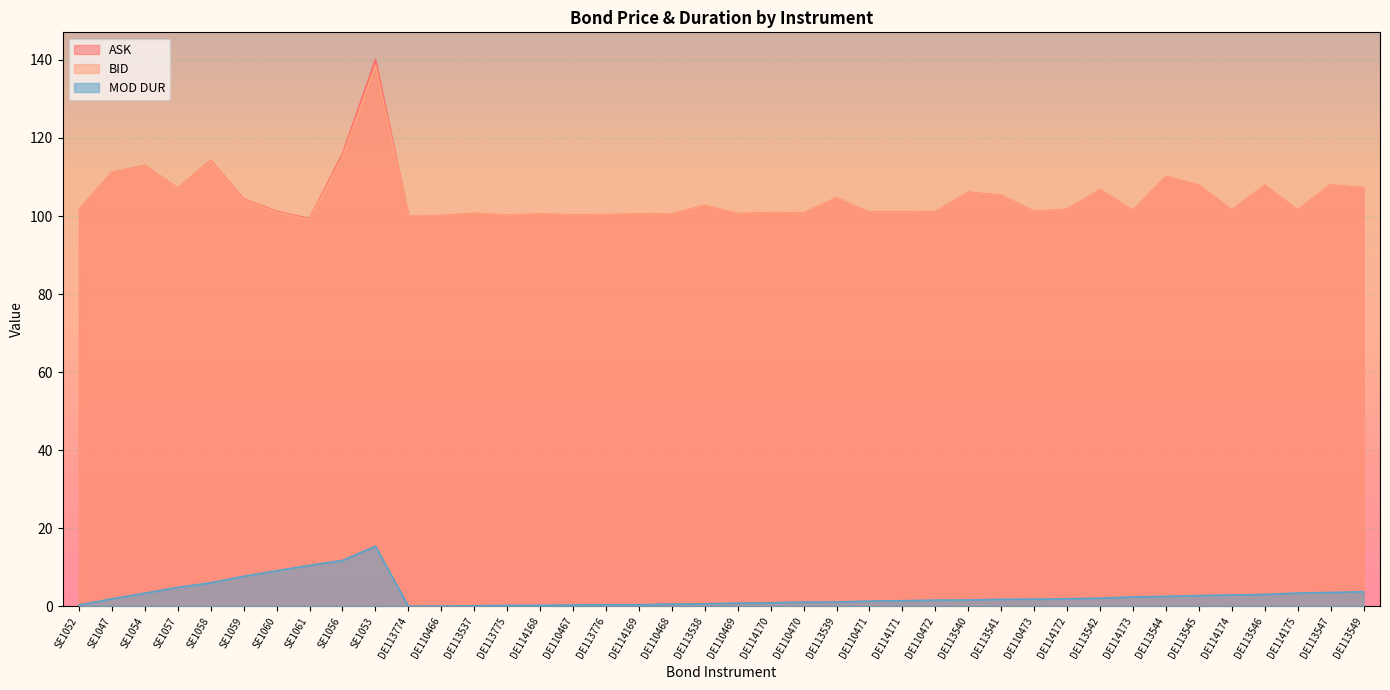

What is the value of the BID point at the 25th from the left?

100.9